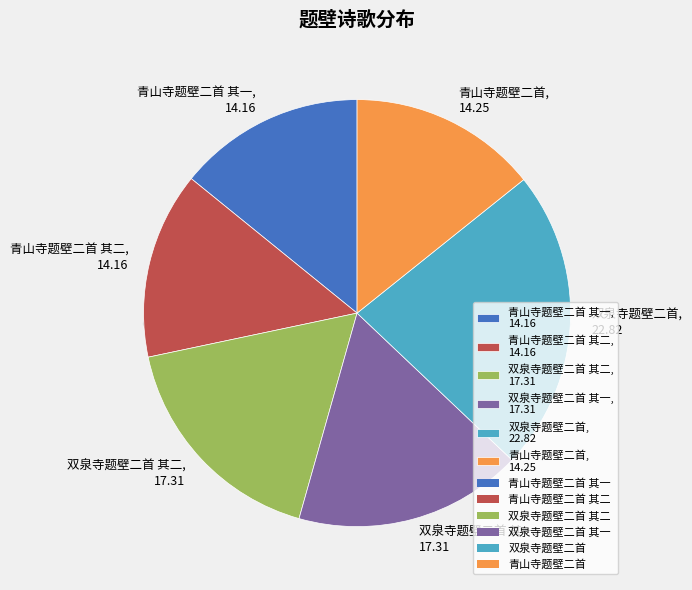

The 双泉寺题壁二首 其二 slice represents 17% of the pie. True or false?

True